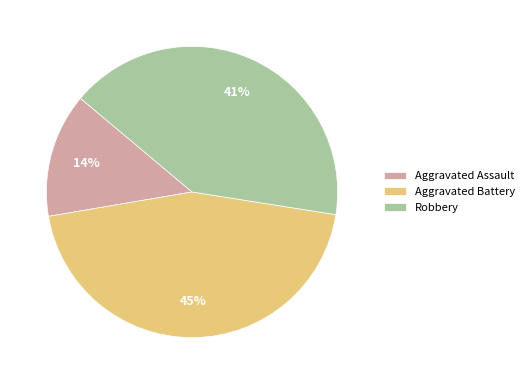

Do Aggravated Battery and Aggravated Assault together represent more than half of the pie?

Yes